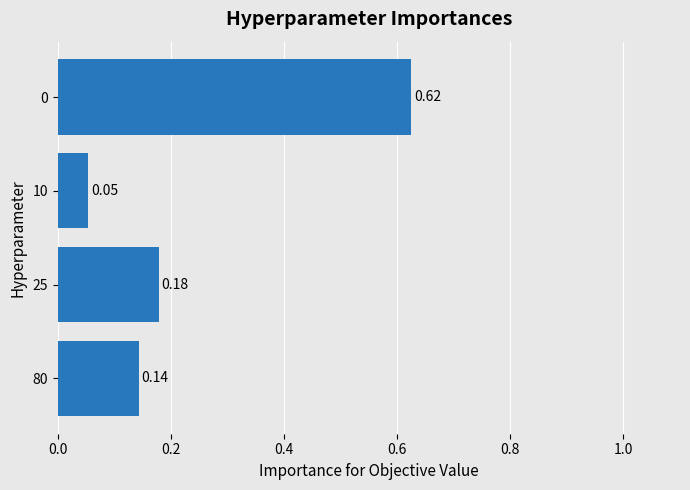

Between 10 and 25, which is larger?

25